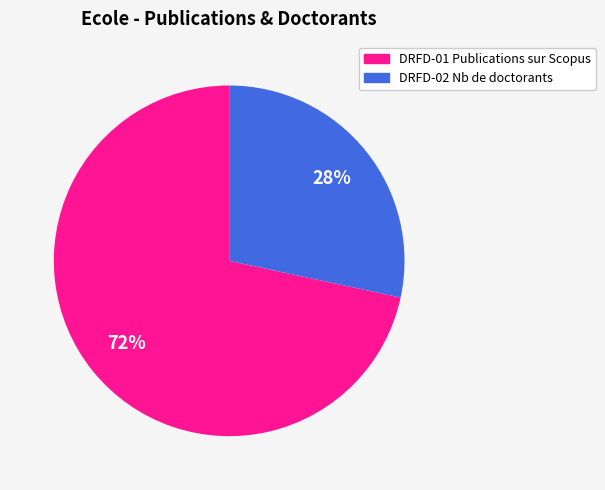

Is the sum of DRFD-02 Nb de doctorants and DRFD-01 Publications sur Scopus greater than half?

Yes